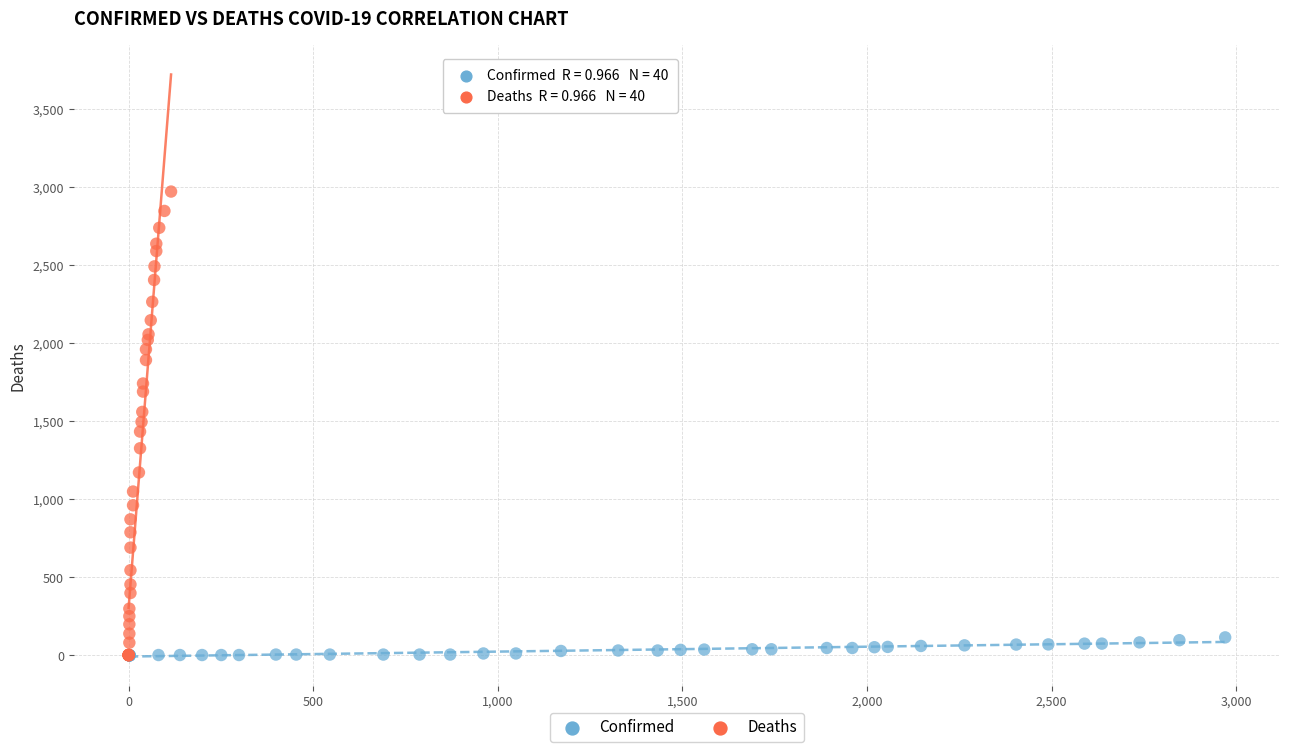

Which series contains the highest Y value?

Deaths